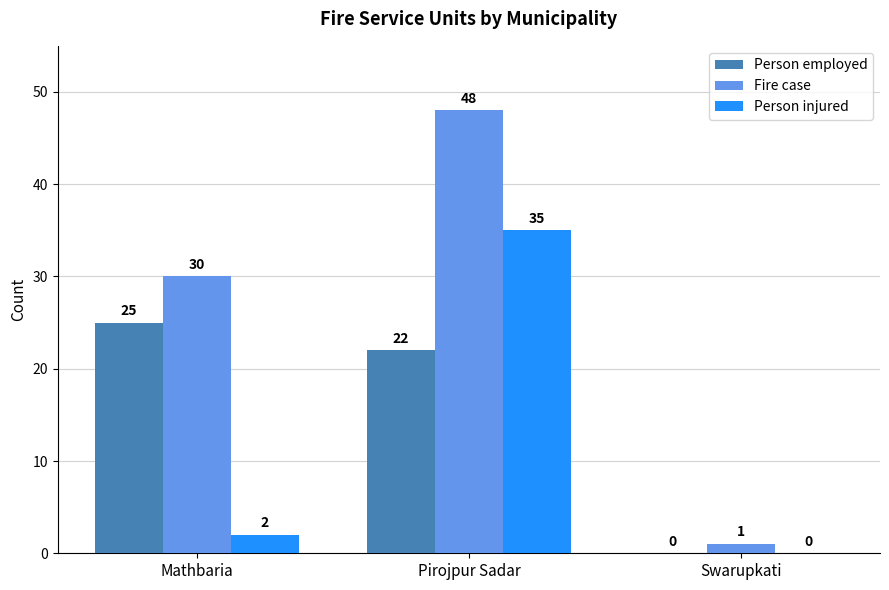

At which label is Fire case closest to 24?

Mathbaria